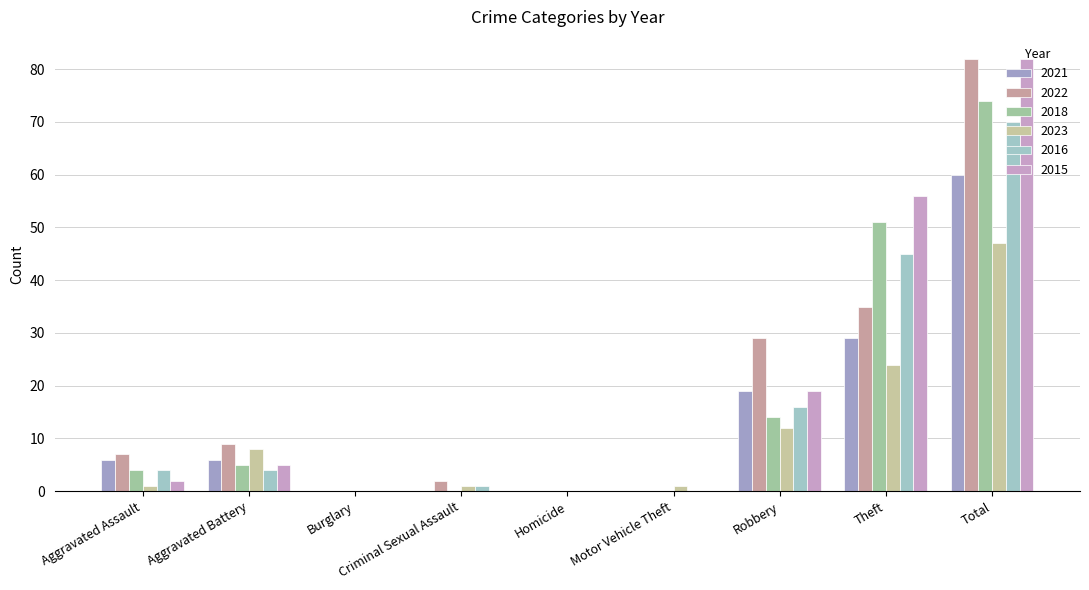

Reading left to right, extract all data points from this chart.

2021: Aggravated Assault=6	Aggravated Battery=6	Burglary=0	Criminal Sexual Assault=0	Homicide=0	Motor Vehicle Theft=0	Robbery=19	Theft=29	Total=60
2022: Aggravated Assault=7	Aggravated Battery=9	Burglary=0	Criminal Sexual Assault=2	Homicide=0	Motor Vehicle Theft=0	Robbery=29	Theft=35	Total=82
2018: Aggravated Assault=4	Aggravated Battery=5	Burglary=0	Criminal Sexual Assault=0	Homicide=0	Motor Vehicle Theft=0	Robbery=14	Theft=51	Total=74
2023: Aggravated Assault=1	Aggravated Battery=8	Burglary=0	Criminal Sexual Assault=1	Homicide=0	Motor Vehicle Theft=1	Robbery=12	Theft=24	Total=47
2016: Aggravated Assault=4	Aggravated Battery=4	Burglary=0	Criminal Sexual Assault=1	Homicide=0	Motor Vehicle Theft=0	Robbery=16	Theft=45	Total=70
2015: Aggravated Assault=2	Aggravated Battery=5	Burglary=0	Criminal Sexual Assault=0	Homicide=0	Motor Vehicle Theft=0	Robbery=19	Theft=56	Total=82